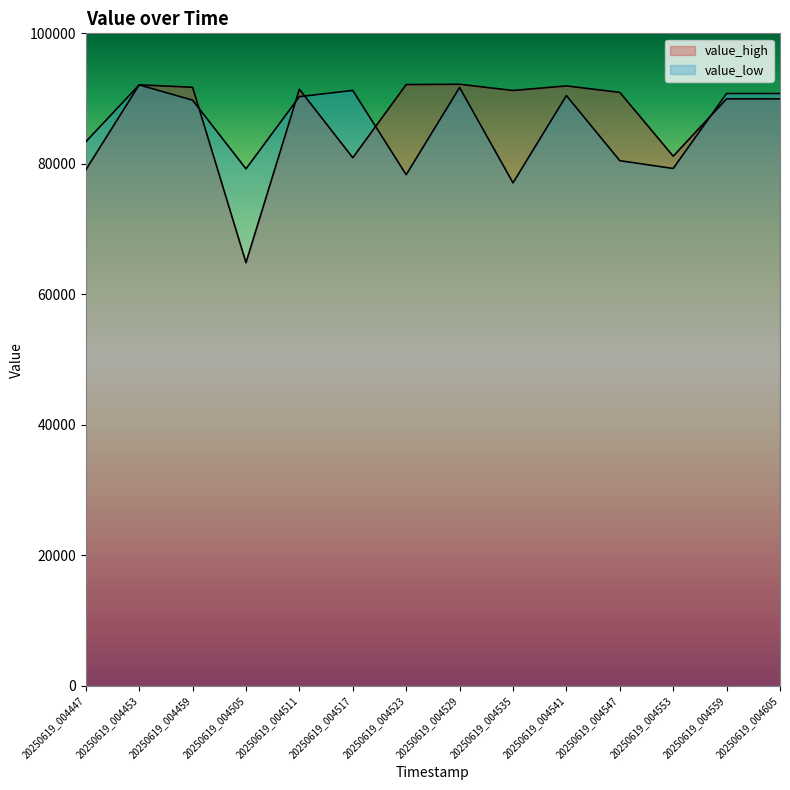

Reading left to right, what are all the values shown in this chart?

value_high: 79077.2	92108.4	91734.7	64853.3	91434.9	80935.5	92148.4	92195.7	91243.1	91945.8	90947.9	81173.0	89961.5	89961.5
value_low: 83380.8	92095.2	89760.7	79232.5	90298.6	91251.1	78333.8	91696.7	77084.4	90458.1	80484.3	79287.8	90780.1	90780.1